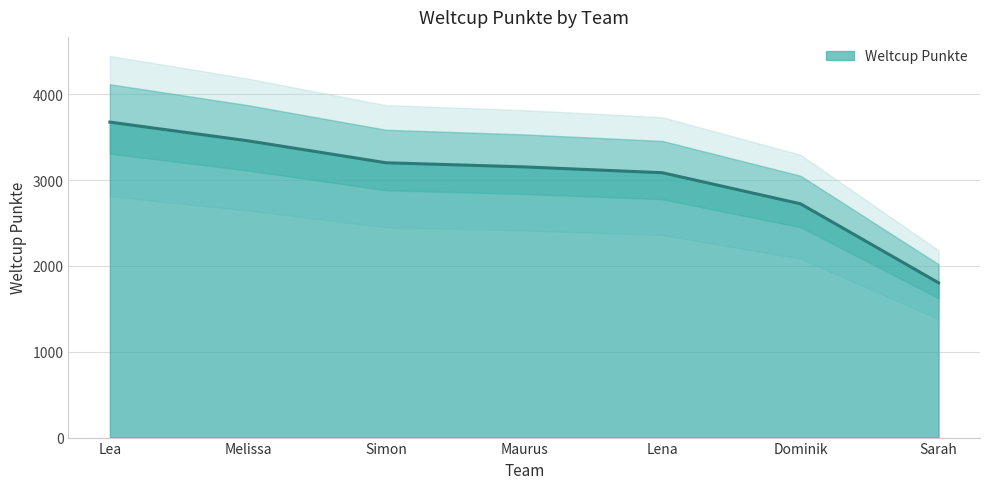

Which category has the highest value across all series?

Lea